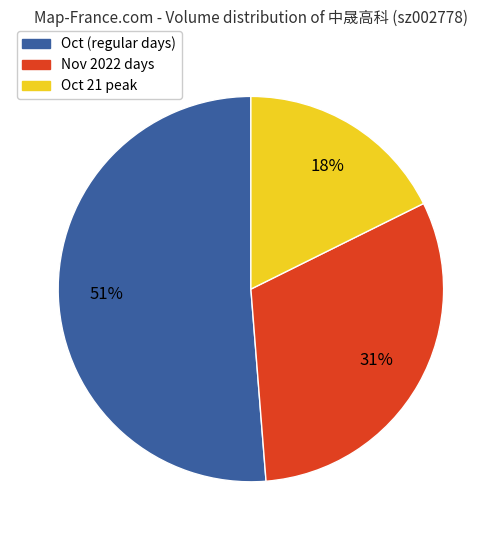

To the nearest percent, what is the average slice percentage?

33%